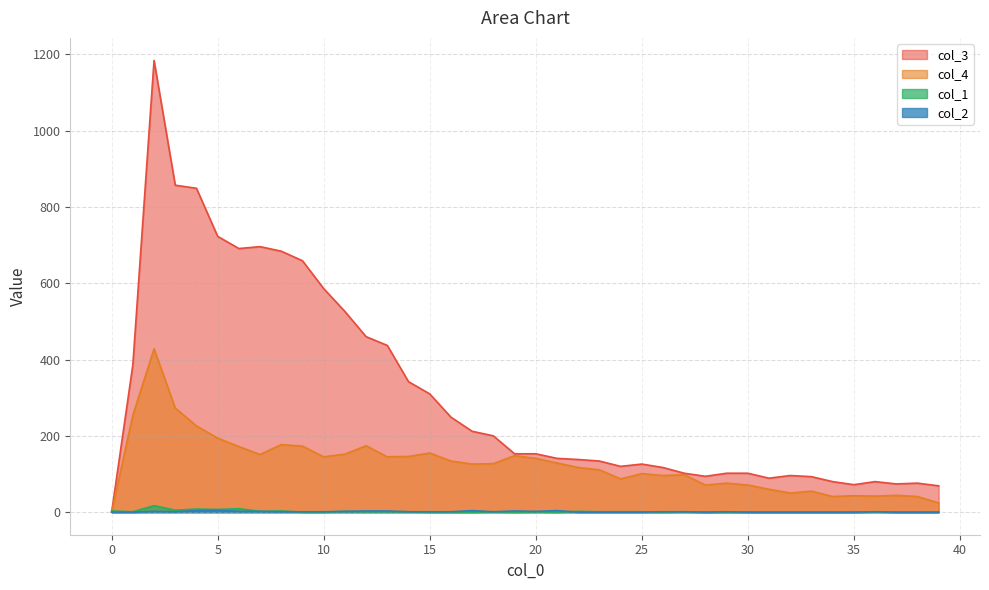

At which label does col_3 first exceed 153?

1